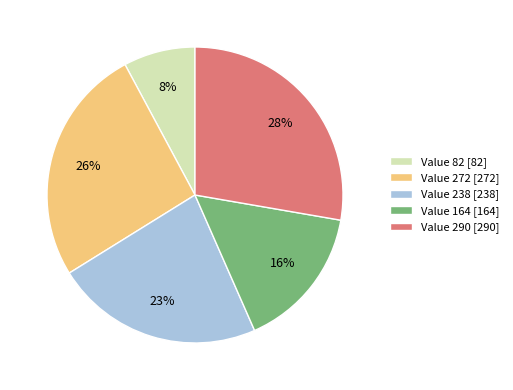

To the nearest percent, what percentage of the pie is Value 82 [82]?

8%